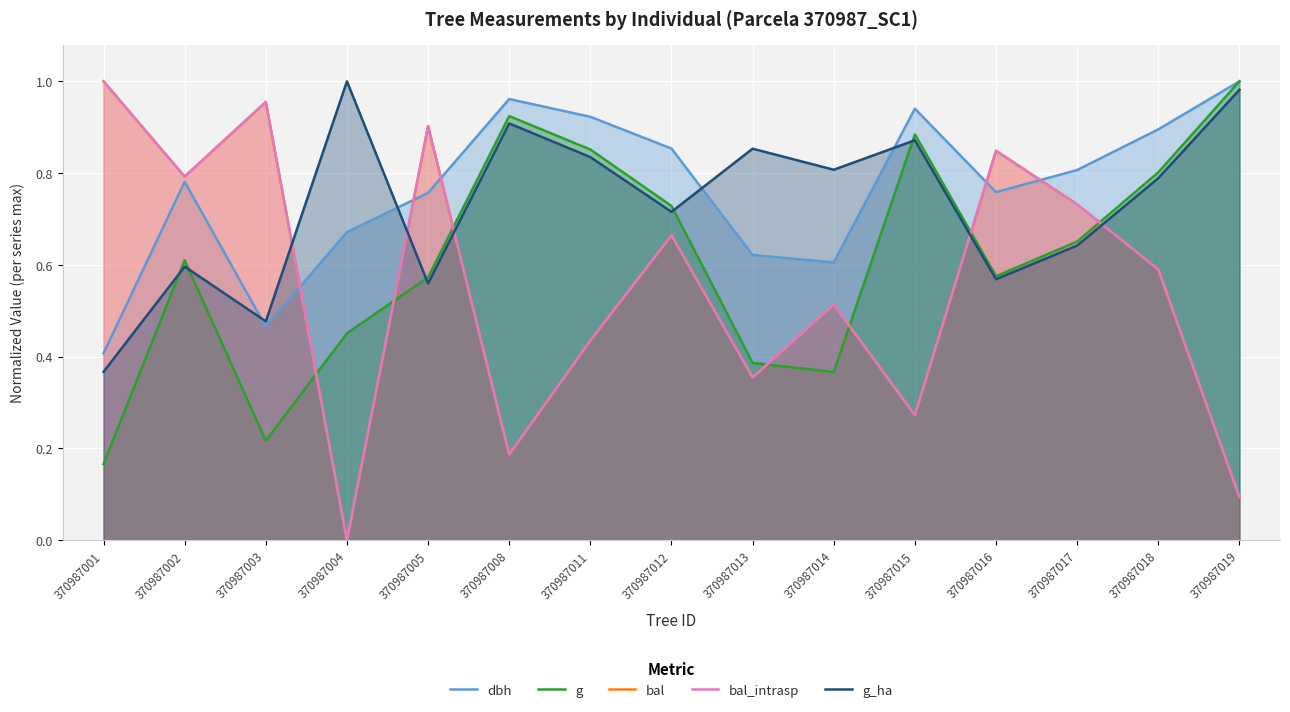

At which label is g closest to 0?

370987001